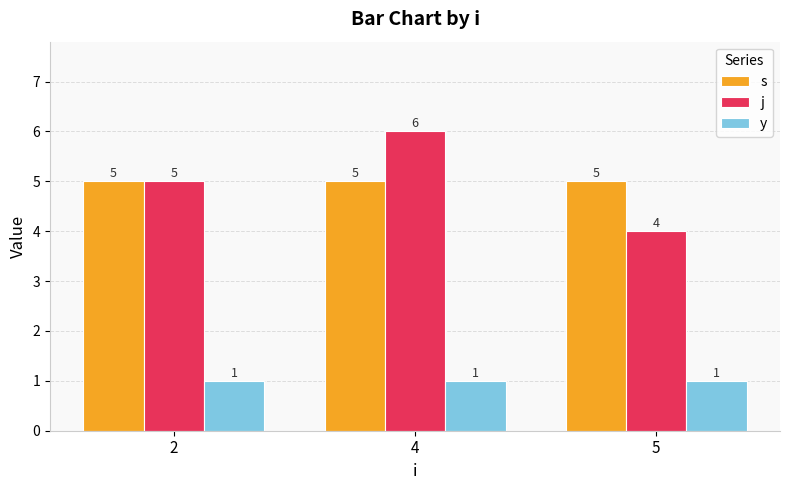

What is the difference between the maximum and minimum values in the j series?

2